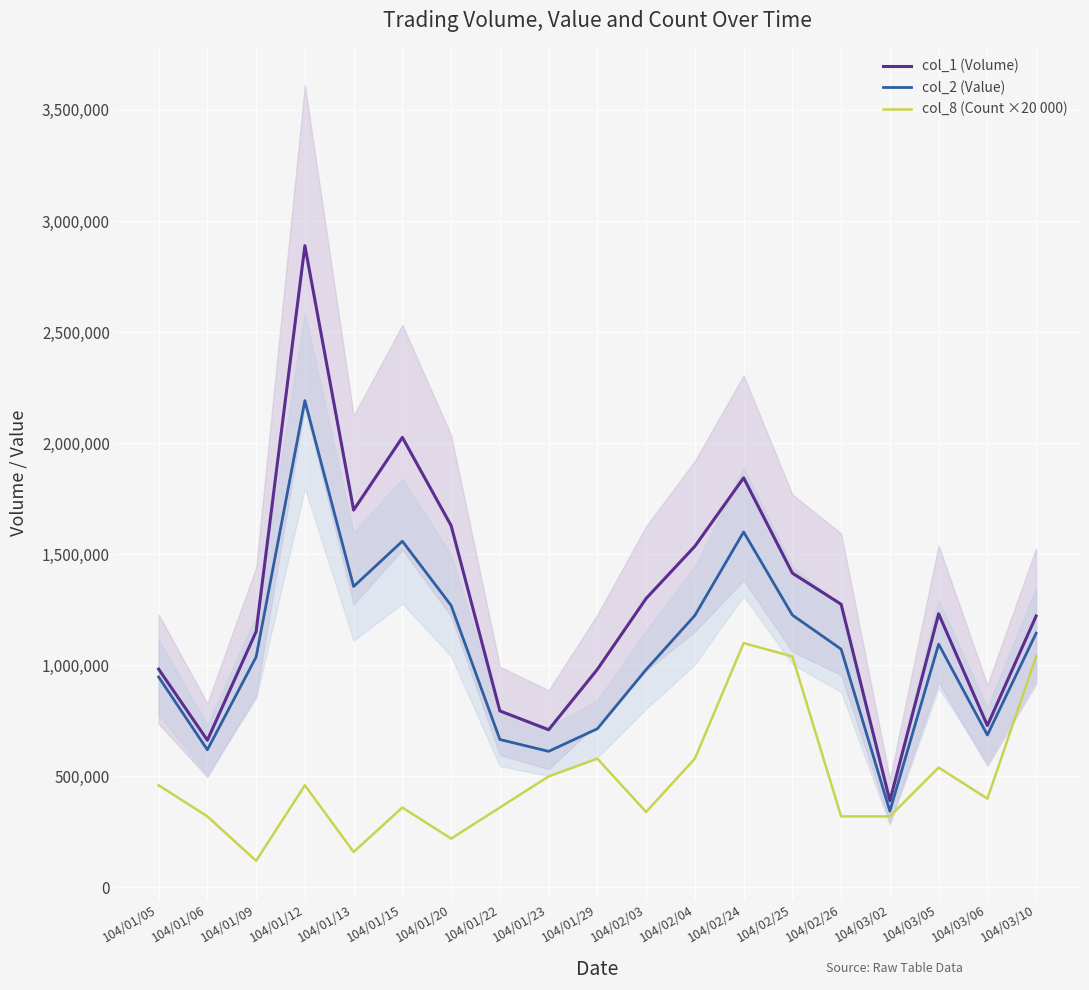

True or false: col_1 (Volume) and col_8 (Count ×20 000) intersect in this chart.

False